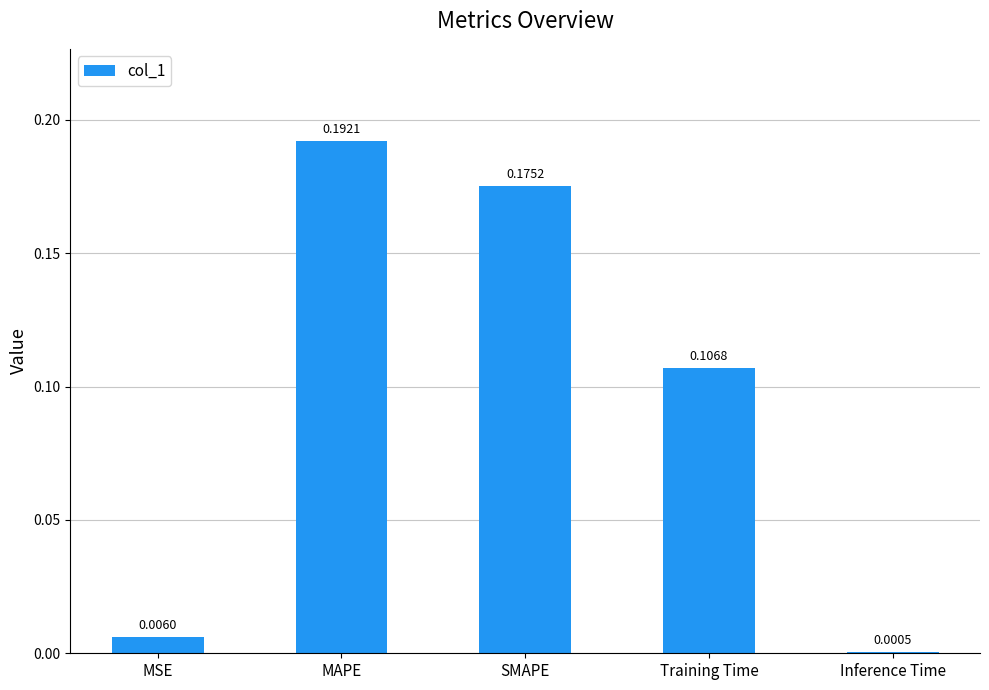

What is the sum of all values?

0.5